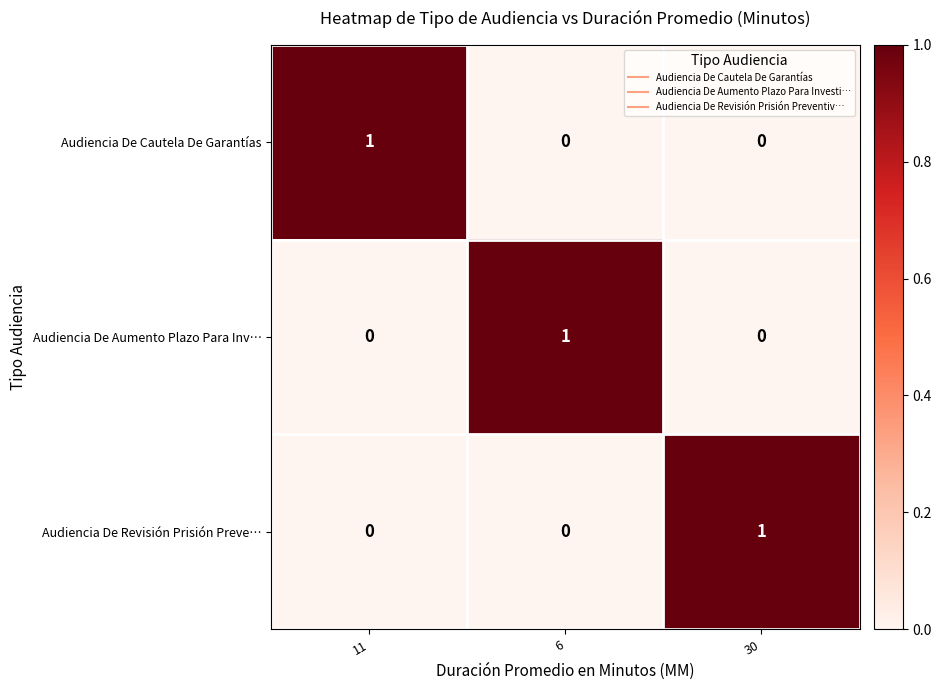

The Audiencia De Cautela De Garantías series shows 0 at 30. True or false?

True